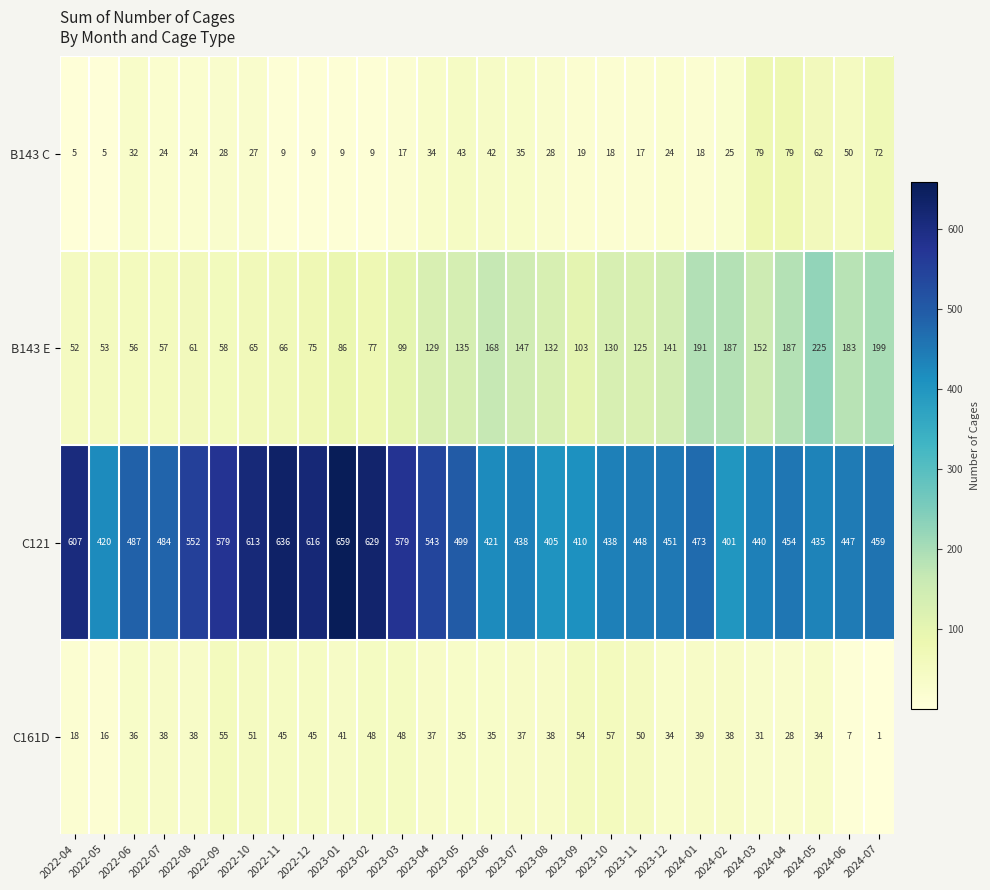

The C121 series shows 410 at 2023-09. True or false?

True